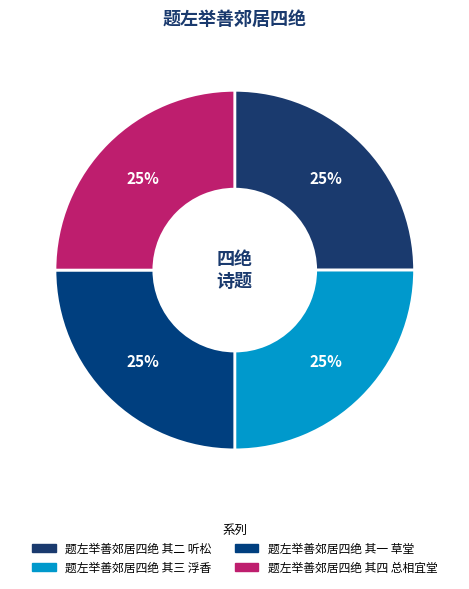

How many slices are in this pie chart?

4